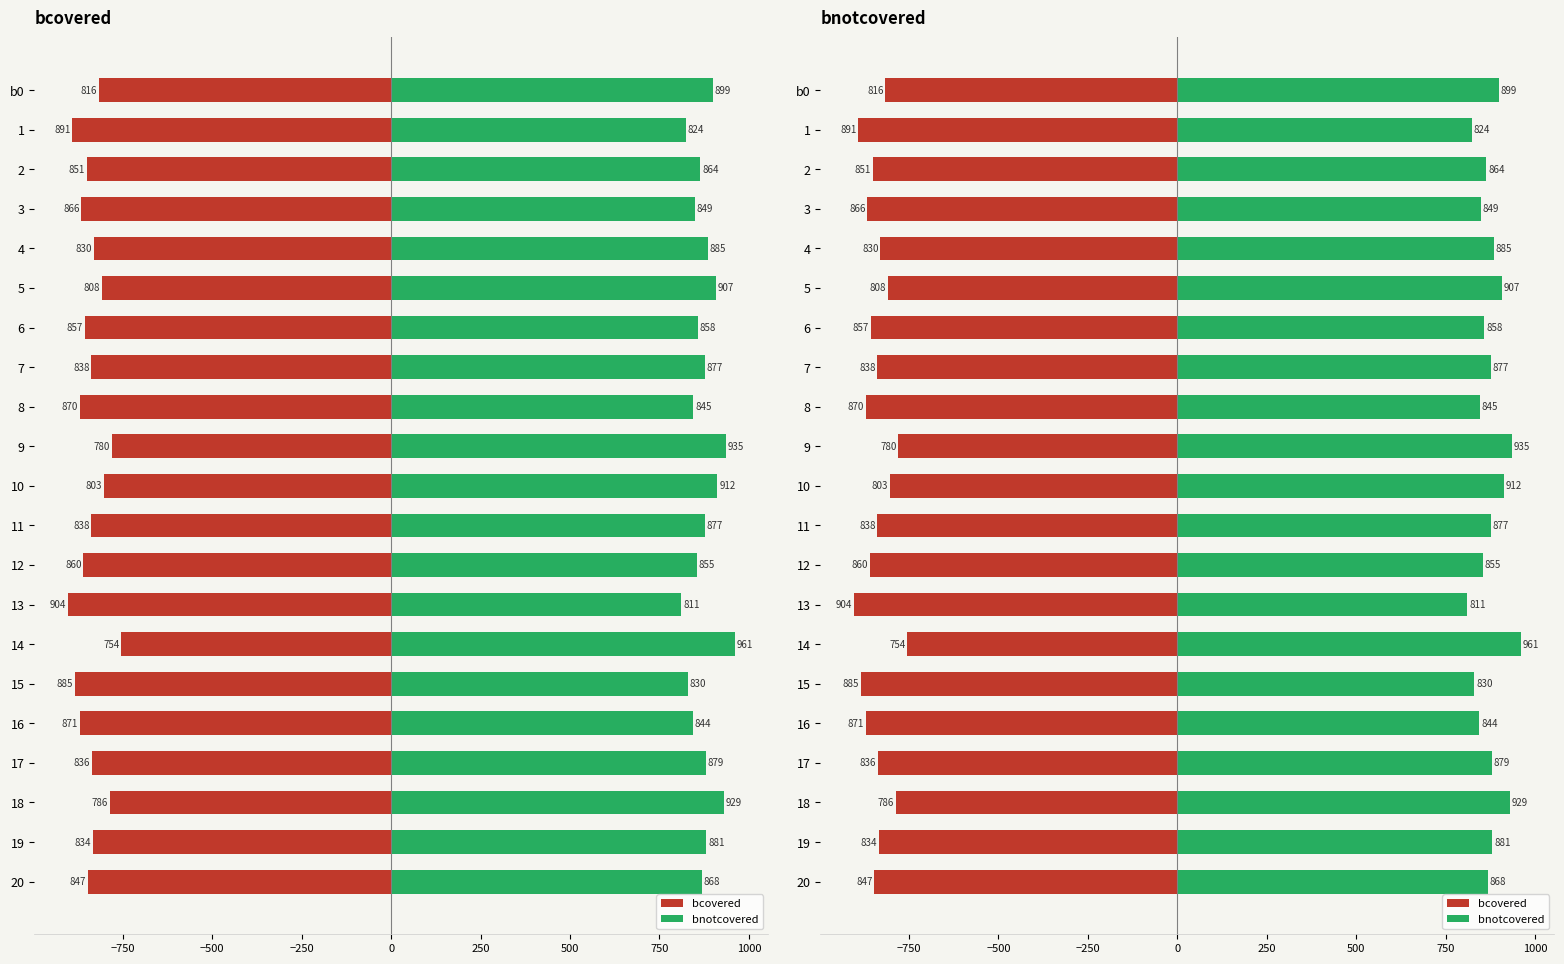

What is the difference between the maximum and minimum values in the bnotcovered series?

150